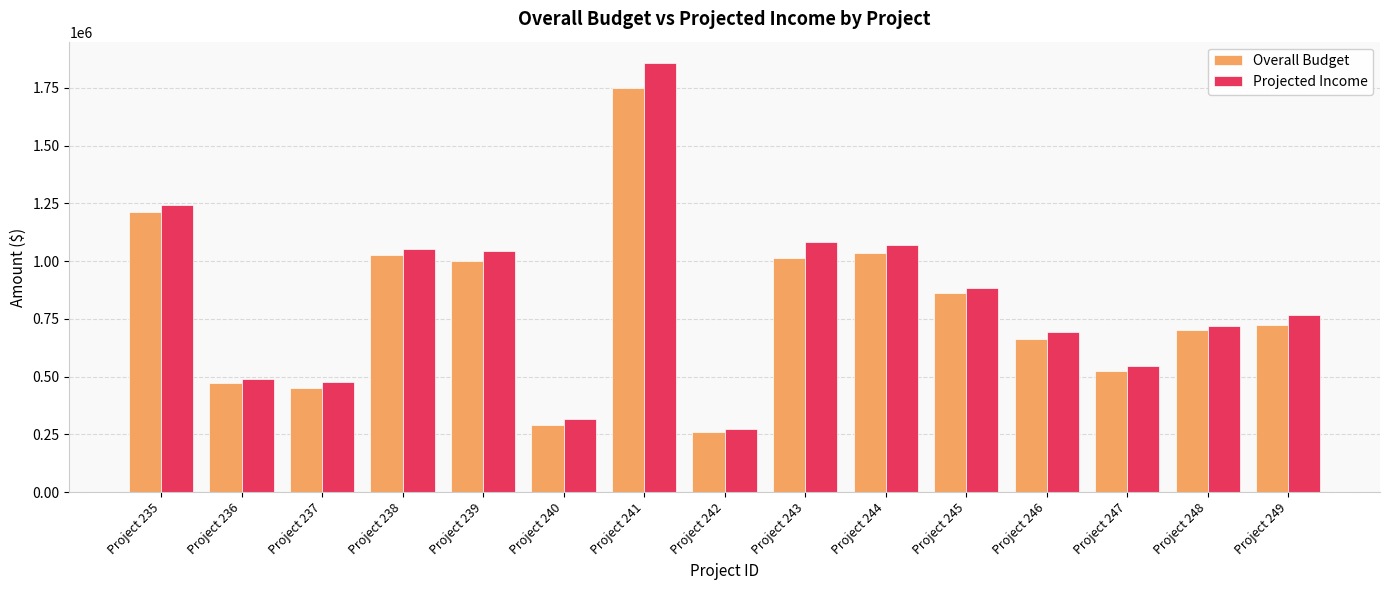

At which label does Overall Budget first exceed 723093?

Project 235